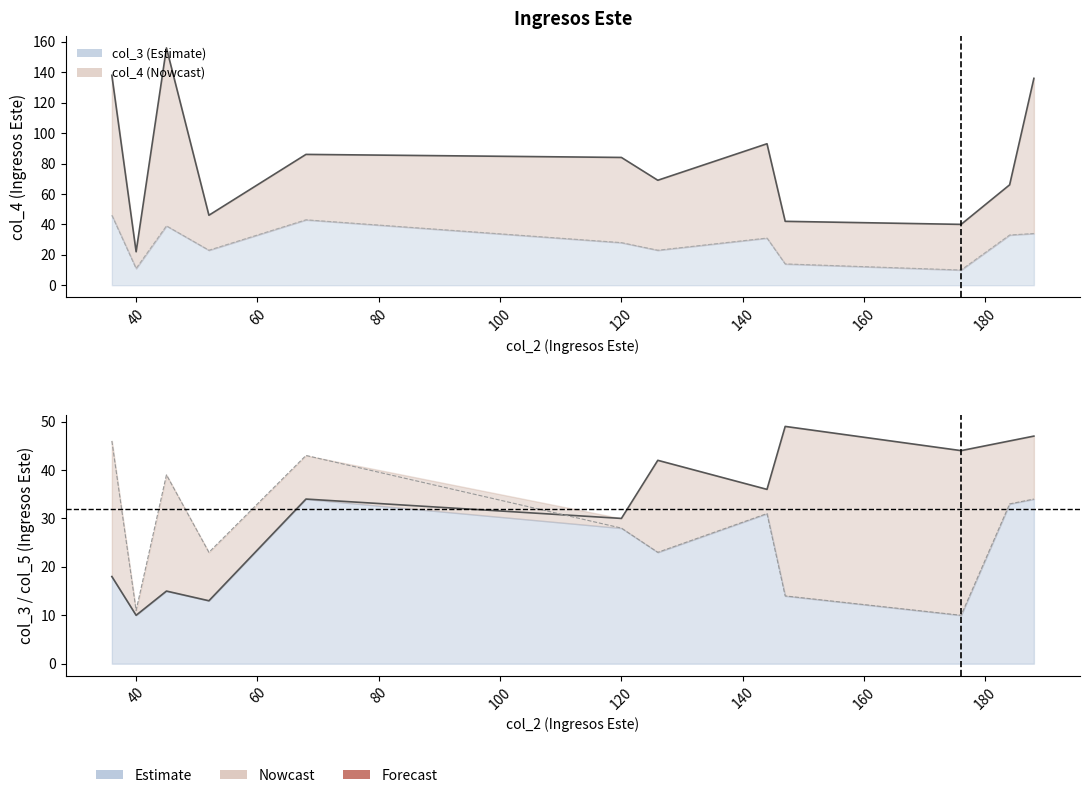

How many data points does each series have?

12